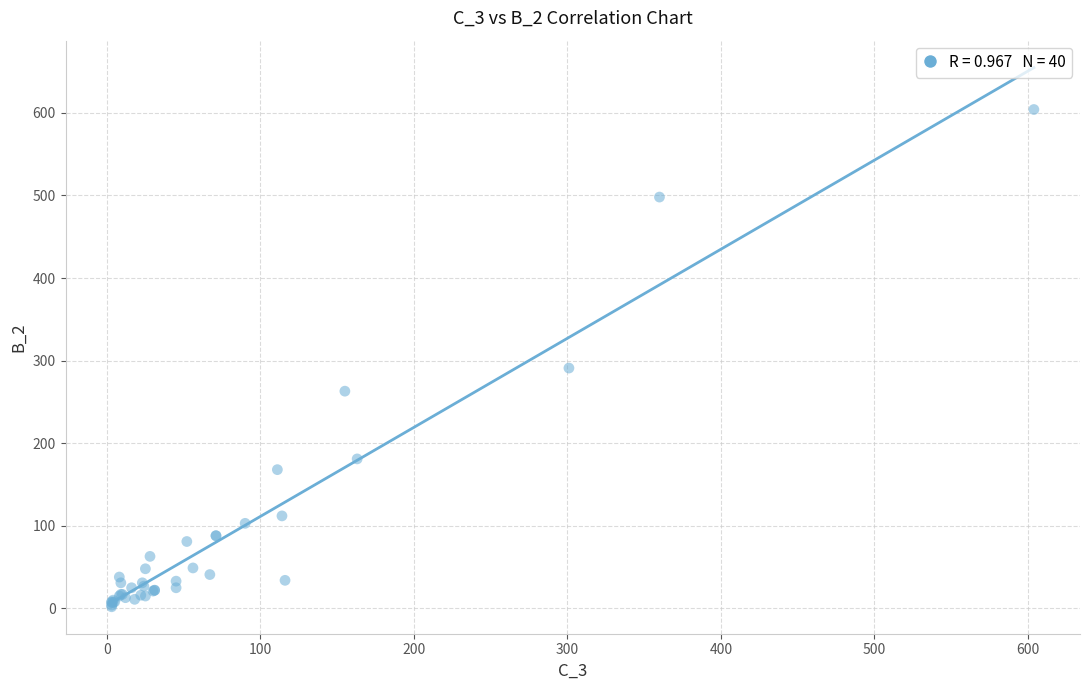

What Y value in the scatter plot is closest to 303?

291